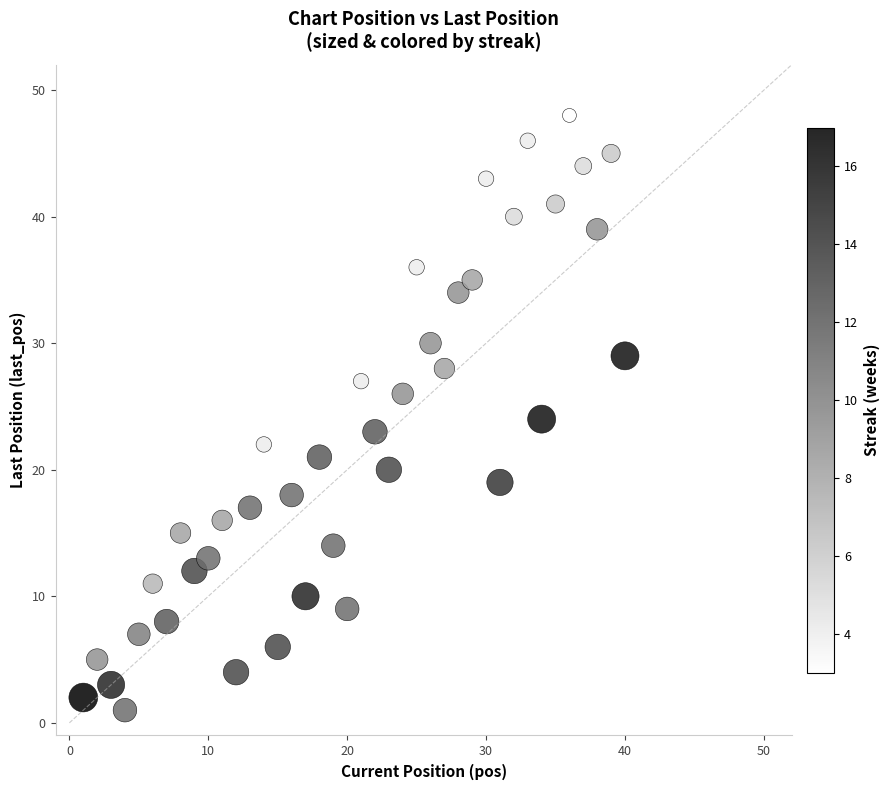

What is the range of X values (max minus min)?

39